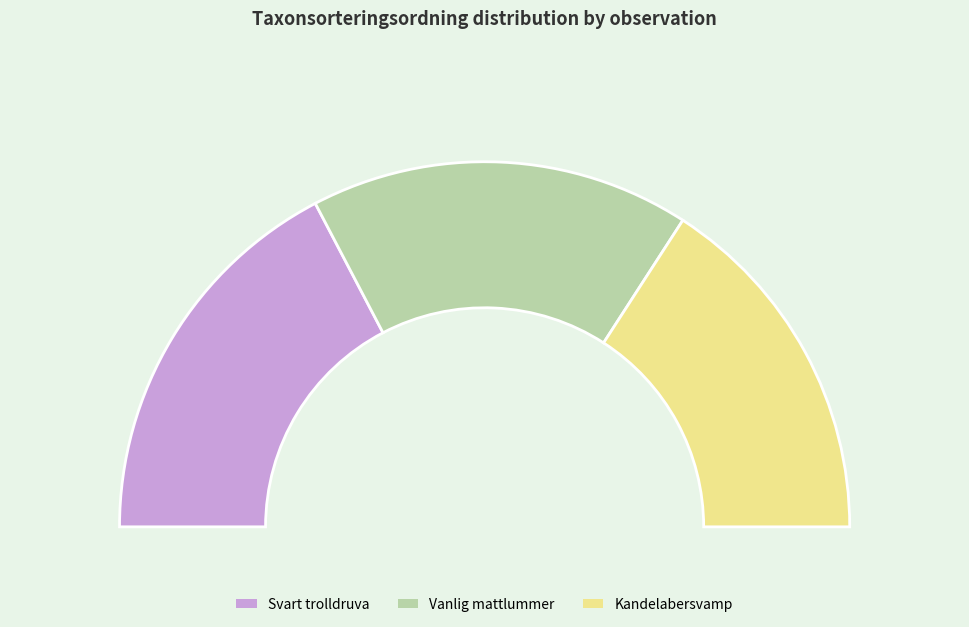

To the nearest percent, what portion does Kandelabersvamp (103747101) represent?

32%